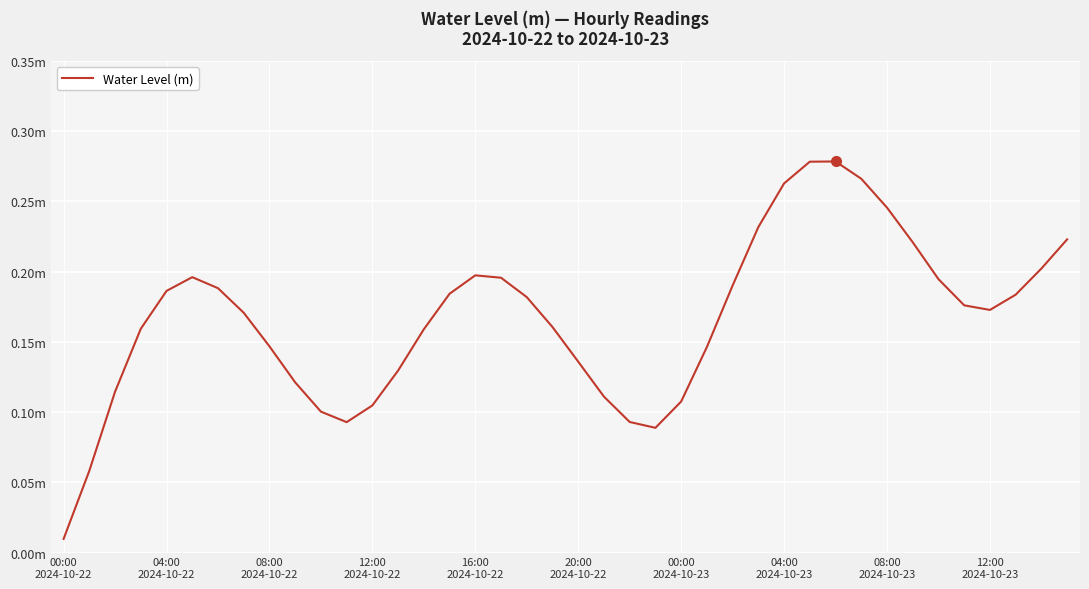

Is this an area chart (filled region under the line)?

No